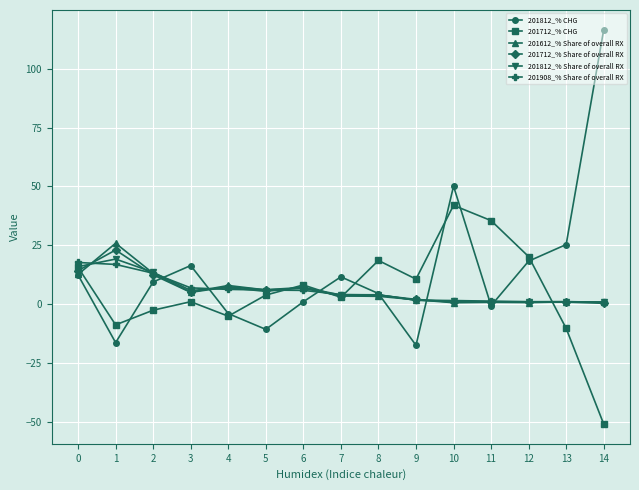

What is the value of the 201812_% CHG point at the 4th from the left?

16.4